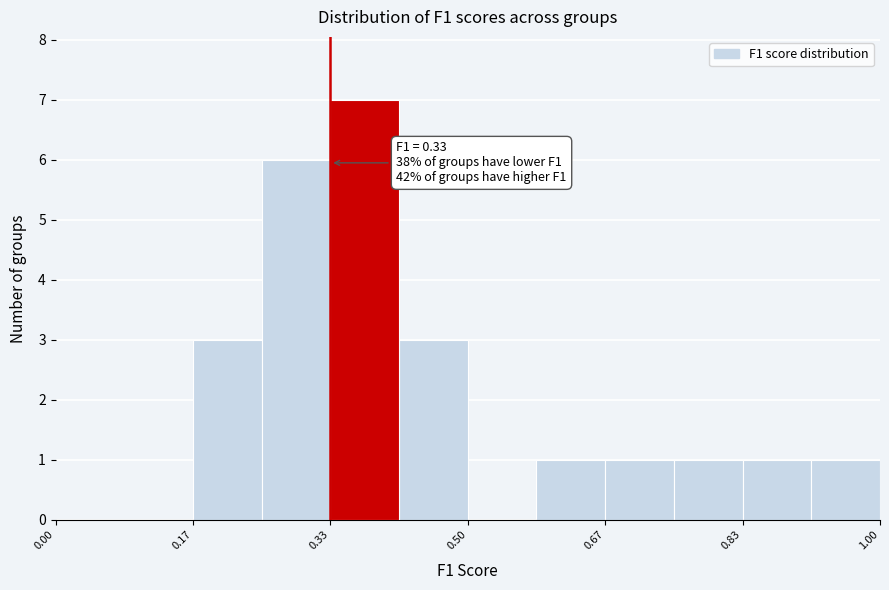

Which range on the x-axis has the tallest bar?

0.34 to 0.42